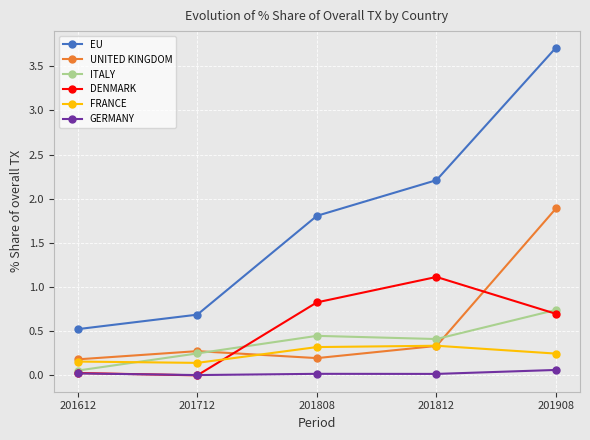

What is the sum of all EU values?

8.9